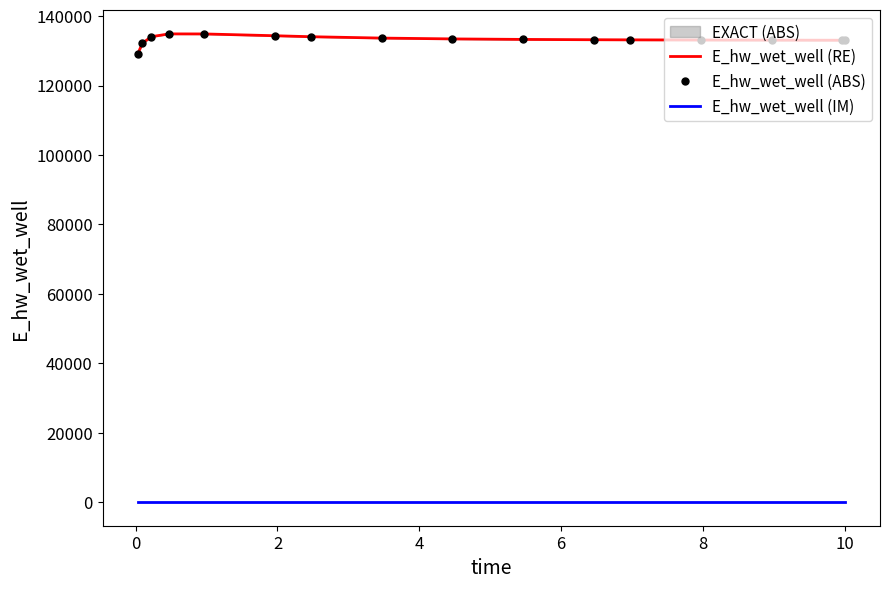

What is the label of the 10th point from the right?

10